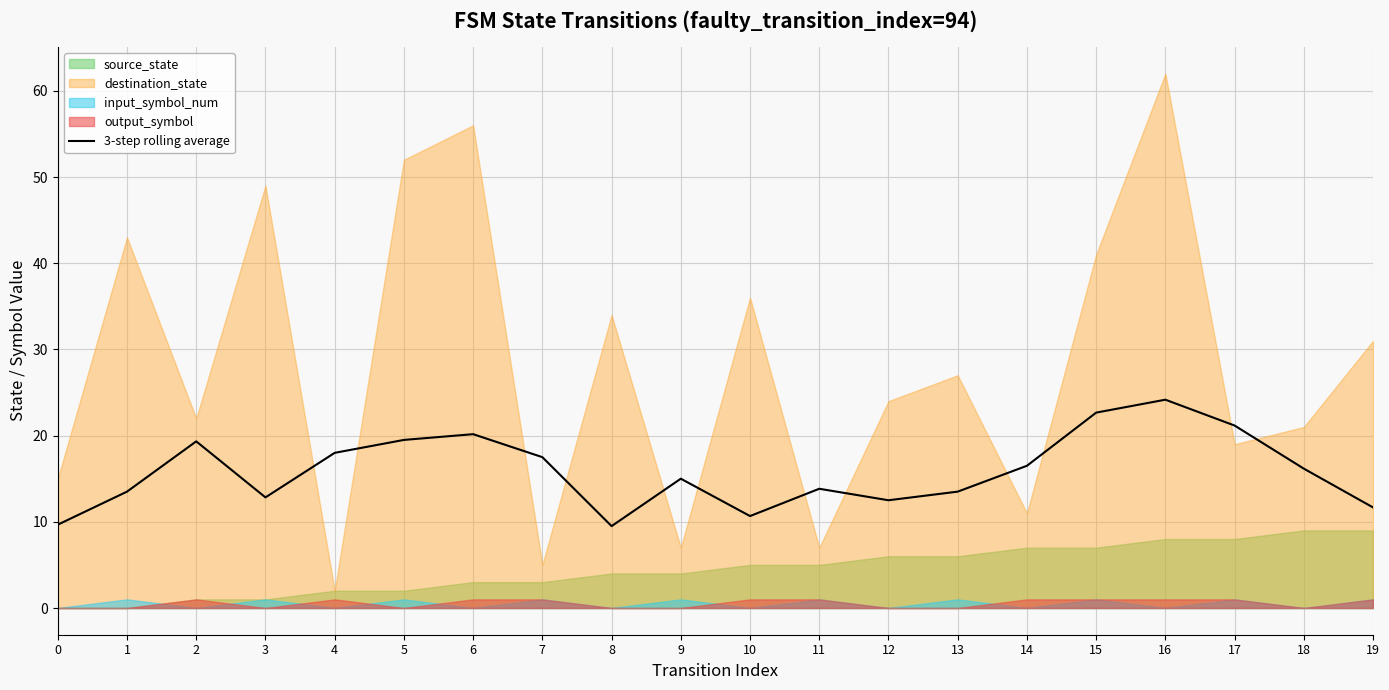

At which label does 3-step rolling average reach its peak?

16